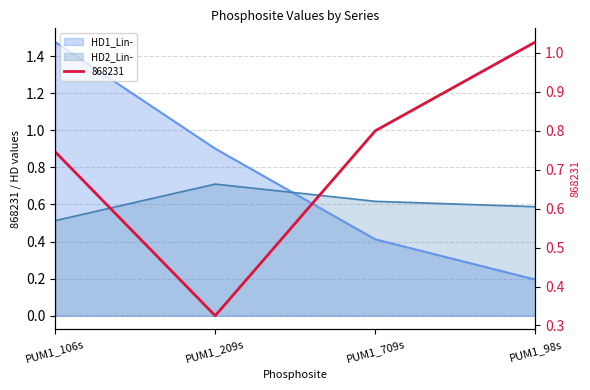

Between PUM1_709s and PUM1_98s, which series saw the biggest shift?

868231